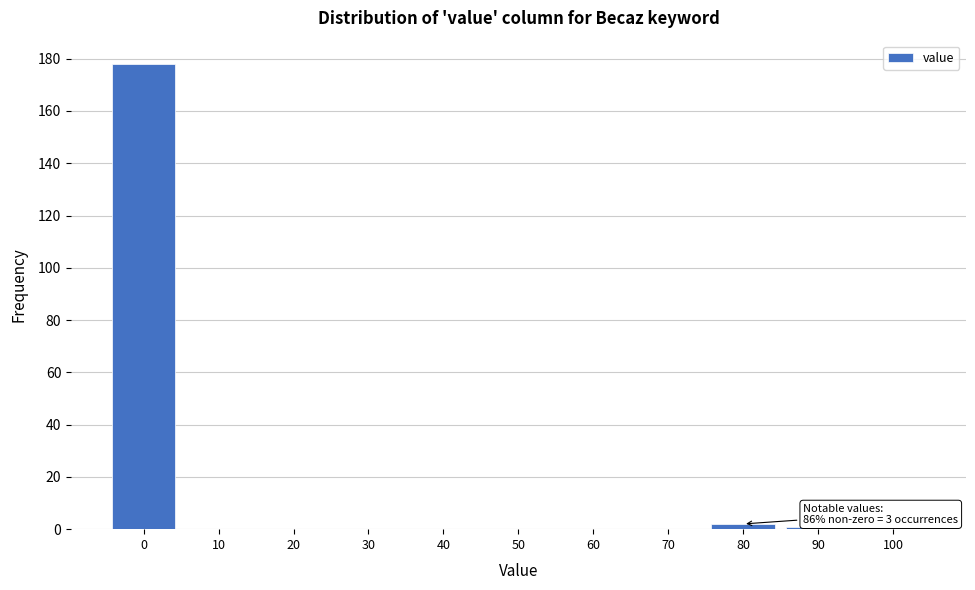

Reading left to right, what are all the values shown in this chart?

0=178	10=0	20=0	30=0	40=0	50=0	60=0	70=0	80=2	90=1	100=0